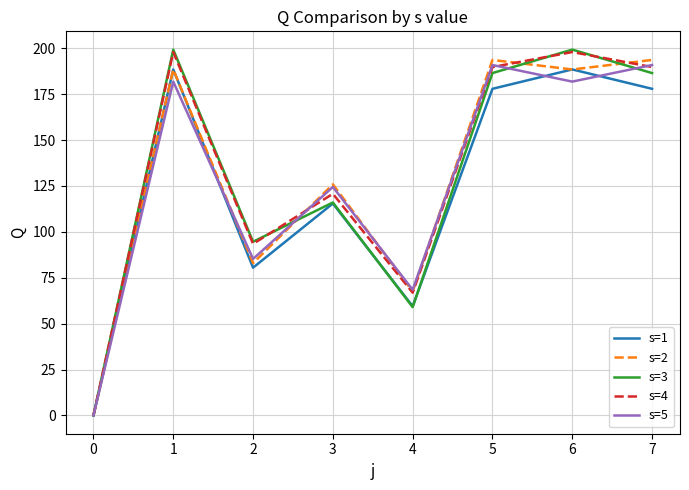

In s=5, how many points are higher than both neighbors (excluding endpoints)?

3